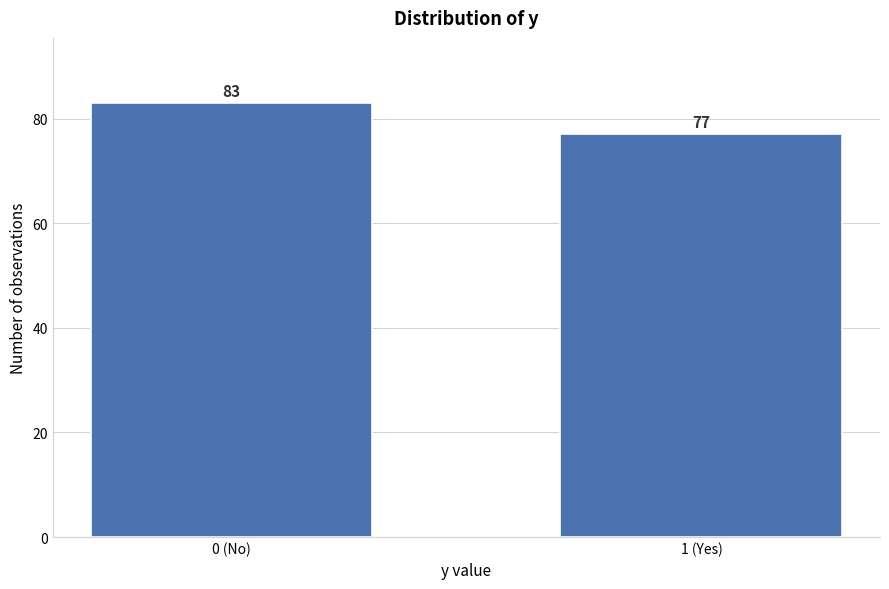

Reading left to right, what are all the values shown in this chart?

0 (No)=83	1 (Yes)=77